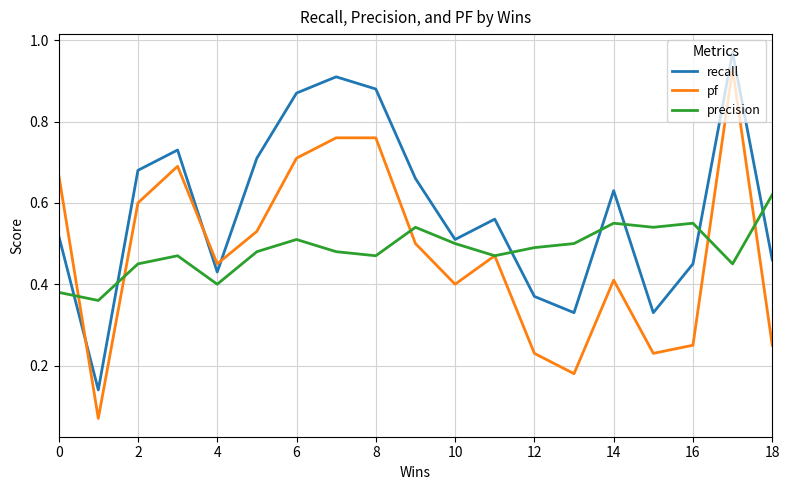

How many times do recall and pf cross each other?

3